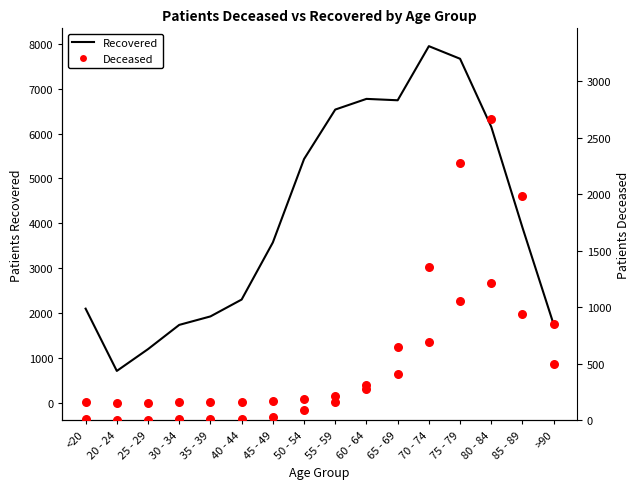

What is the total value across all series at 20 - 24?

713